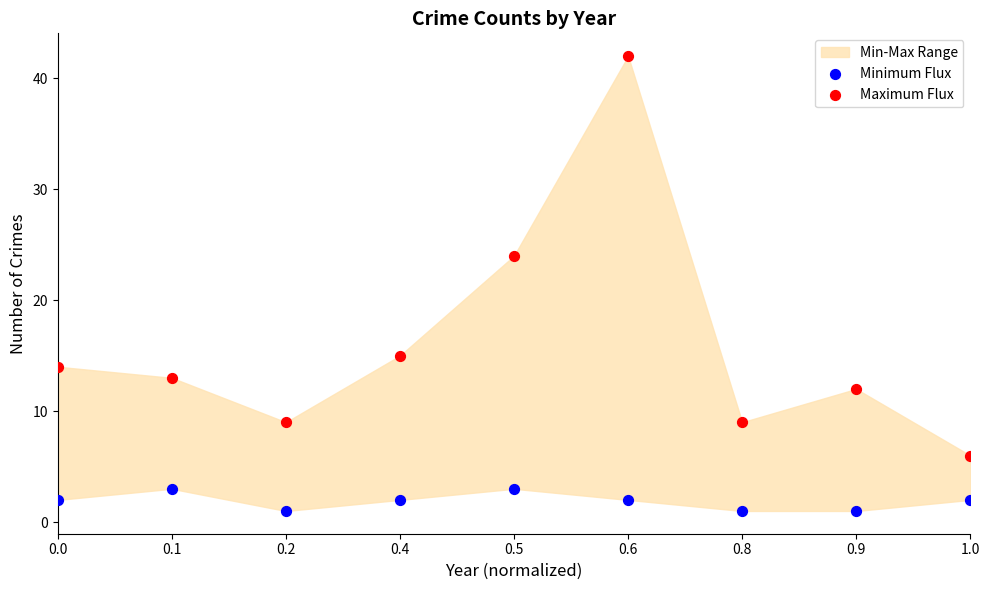

Which series has the largest Y range (max minus min)?

Maximum Flux